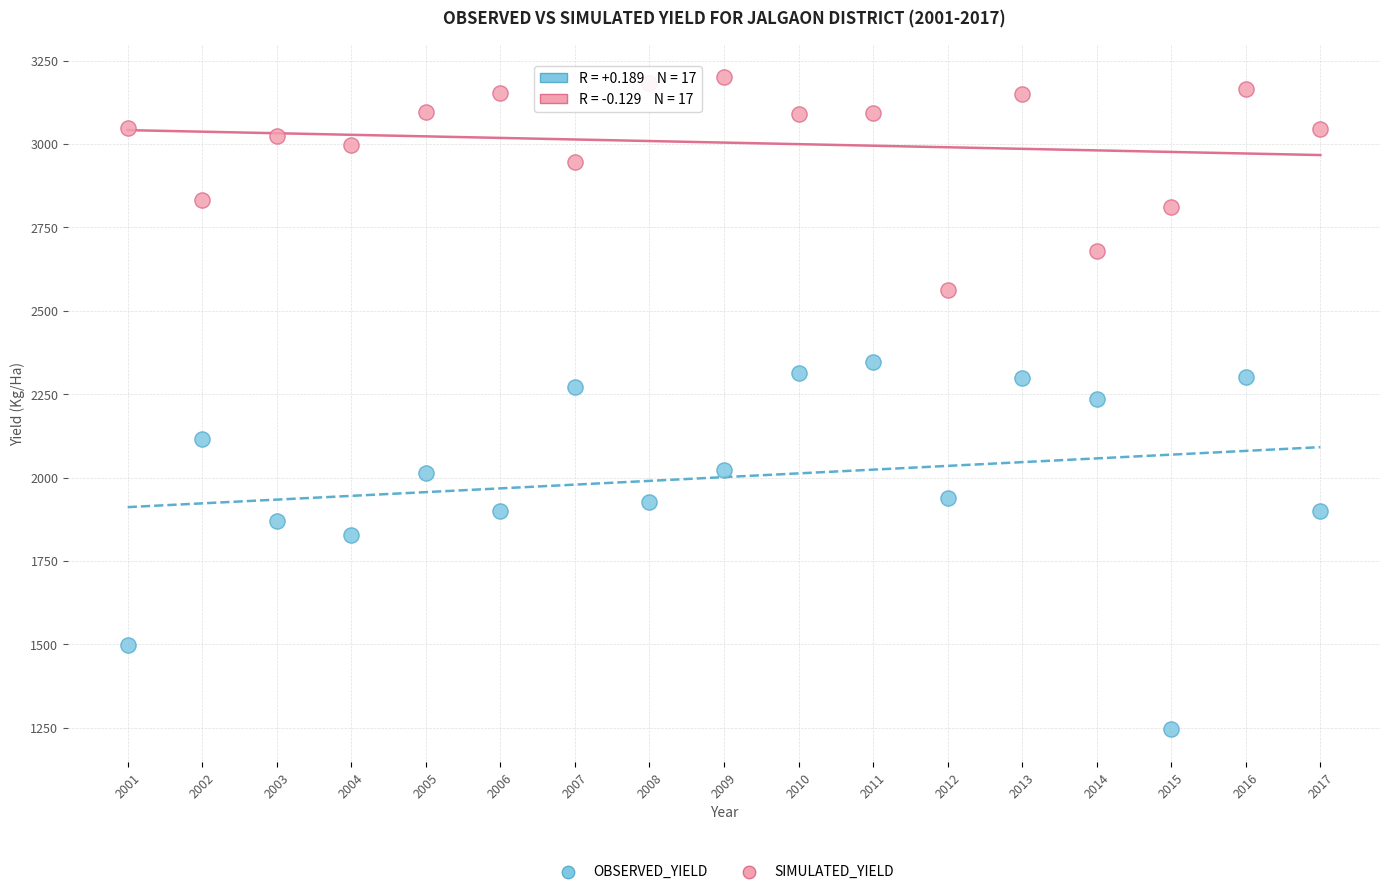

Which series reaches the maximum Y coordinate?

SIMULATED_YIELD